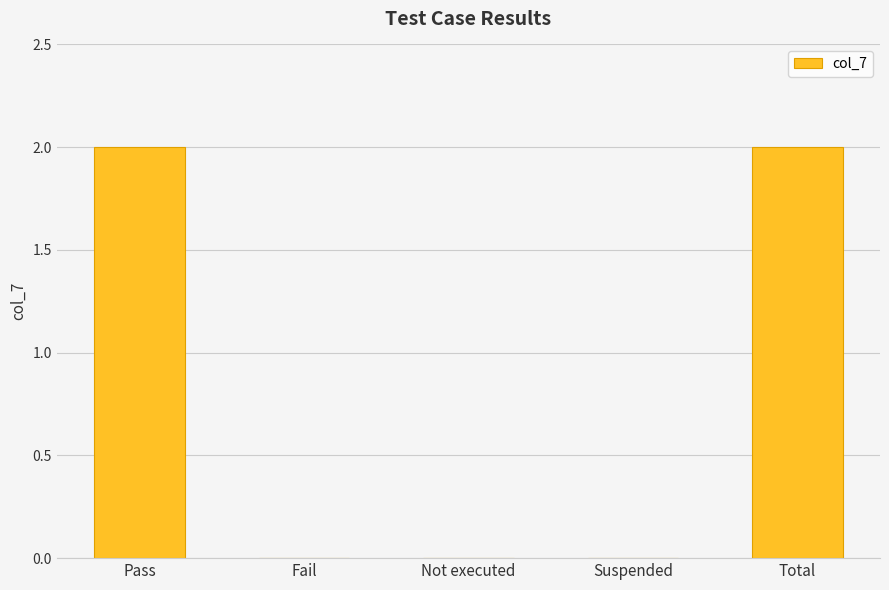

The value at Fail is 0. True or false?

True